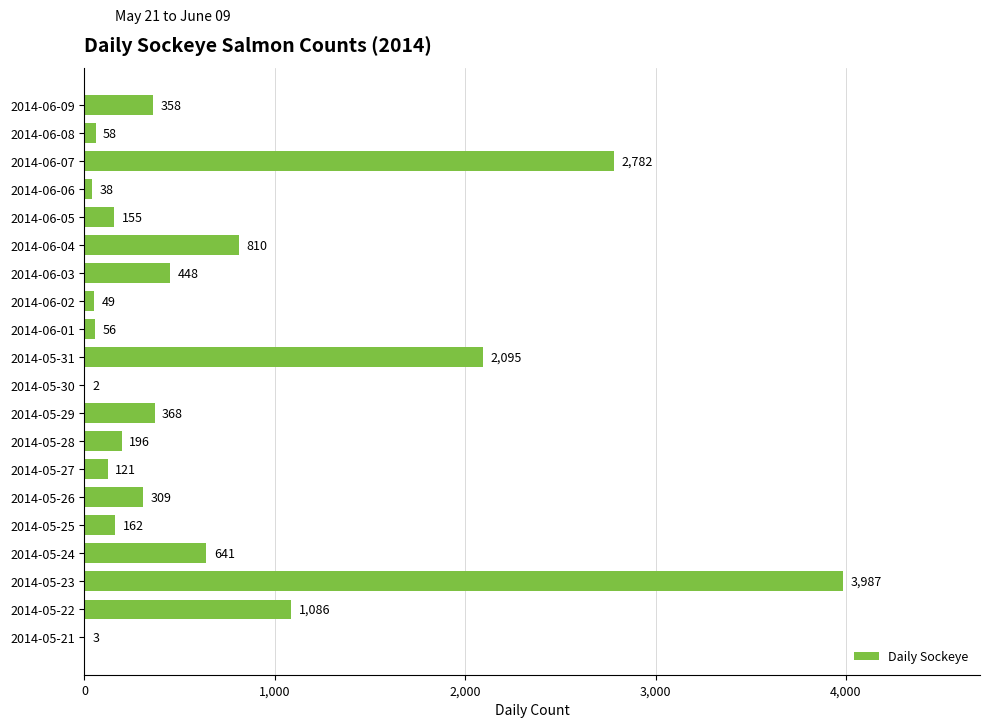

What is the average value?

686